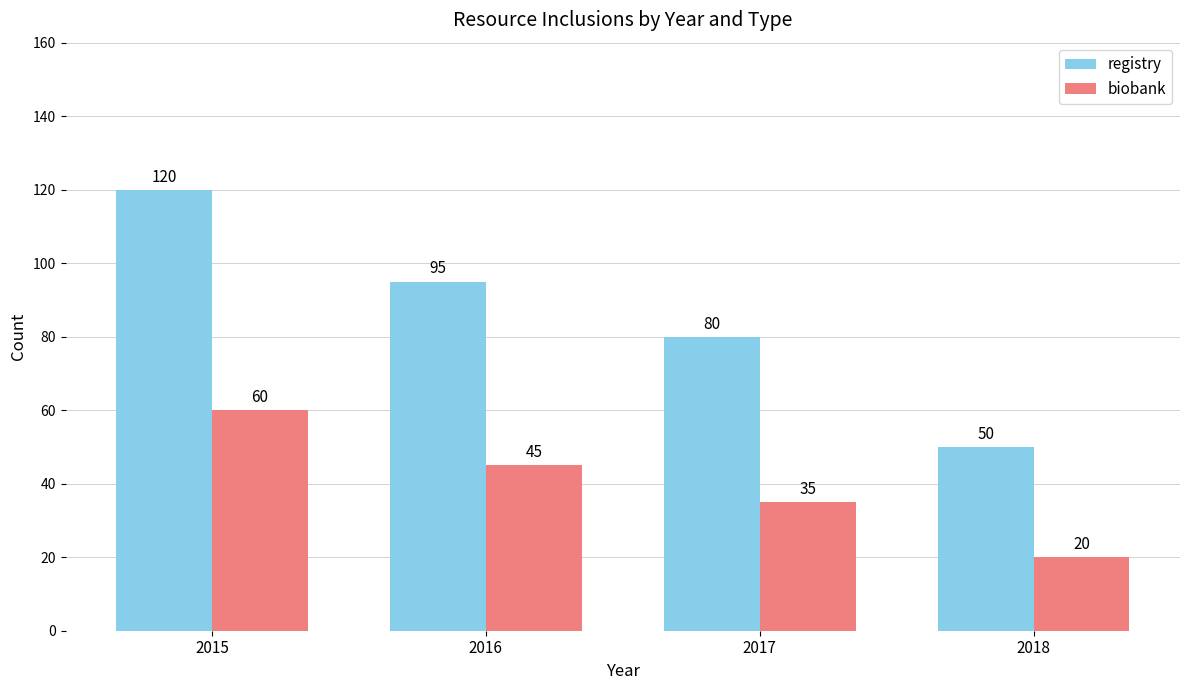

What is the maximum value for registry?

120